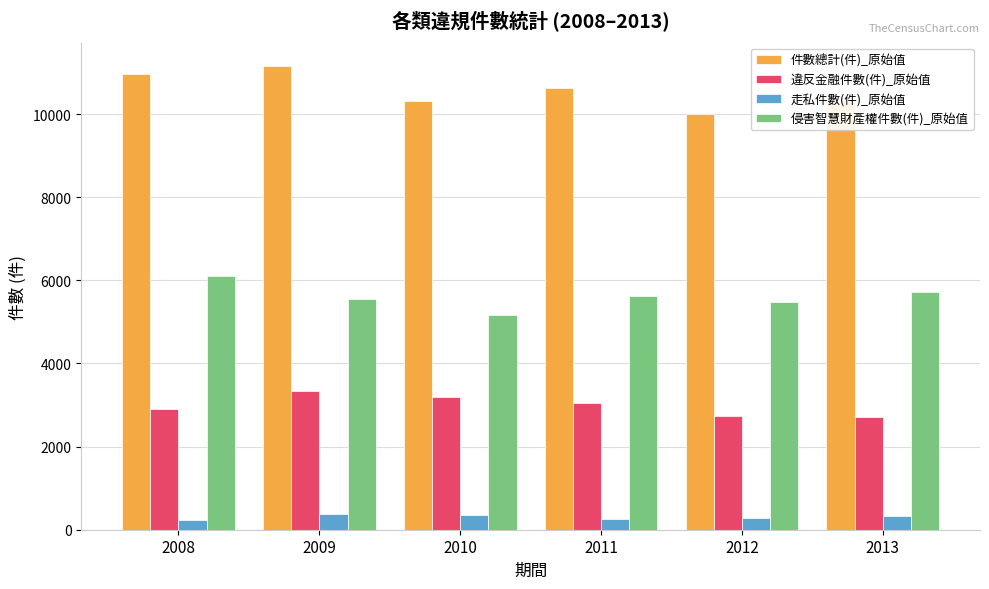

How many groups of bars are there?

6